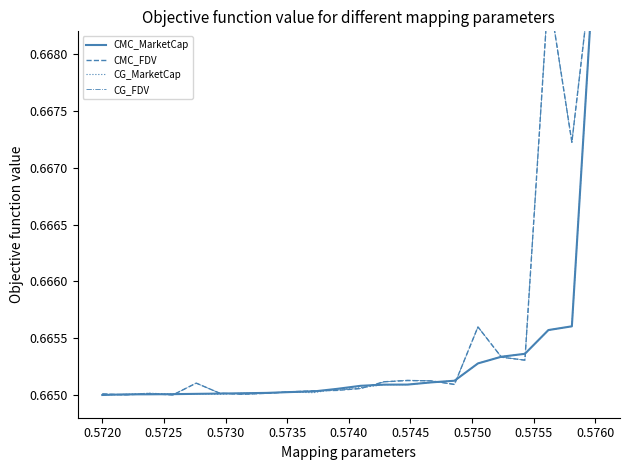

Reading left to right, extract all data points from this chart.

CMC_MarketCap: 0.7	0.7	0.7	0.7	0.7	0.7	0.7	0.7	0.7	0.7	0.7	0.7	0.7	0.7	0.7	0.7	0.7	0.7	0.7	0.7	0.7	0.7
CMC_FDV: 0.7	0.7	0.7	0.7	0.7	0.7	0.7	0.7	0.7	0.7	0.7	0.7	0.7	0.7	0.7	0.7	0.7	0.7	0.7	0.7	0.7	0.7
CG_MarketCap: 0.7	0.7	0.7	0.7	0.7	0.7	0.7	0.7	0.7	0.7	0.7	0.7	0.7	0.7	0.7	0.7	0.7	0.7	0.7	0.7	0.7	0.7
CG_FDV: 0.7	0.7	0.7	0.7	0.7	0.7	0.7	0.7	0.7	0.7	0.7	0.7	0.7	0.7	0.7	0.7	0.7	0.7	0.7	0.7	0.7	0.7